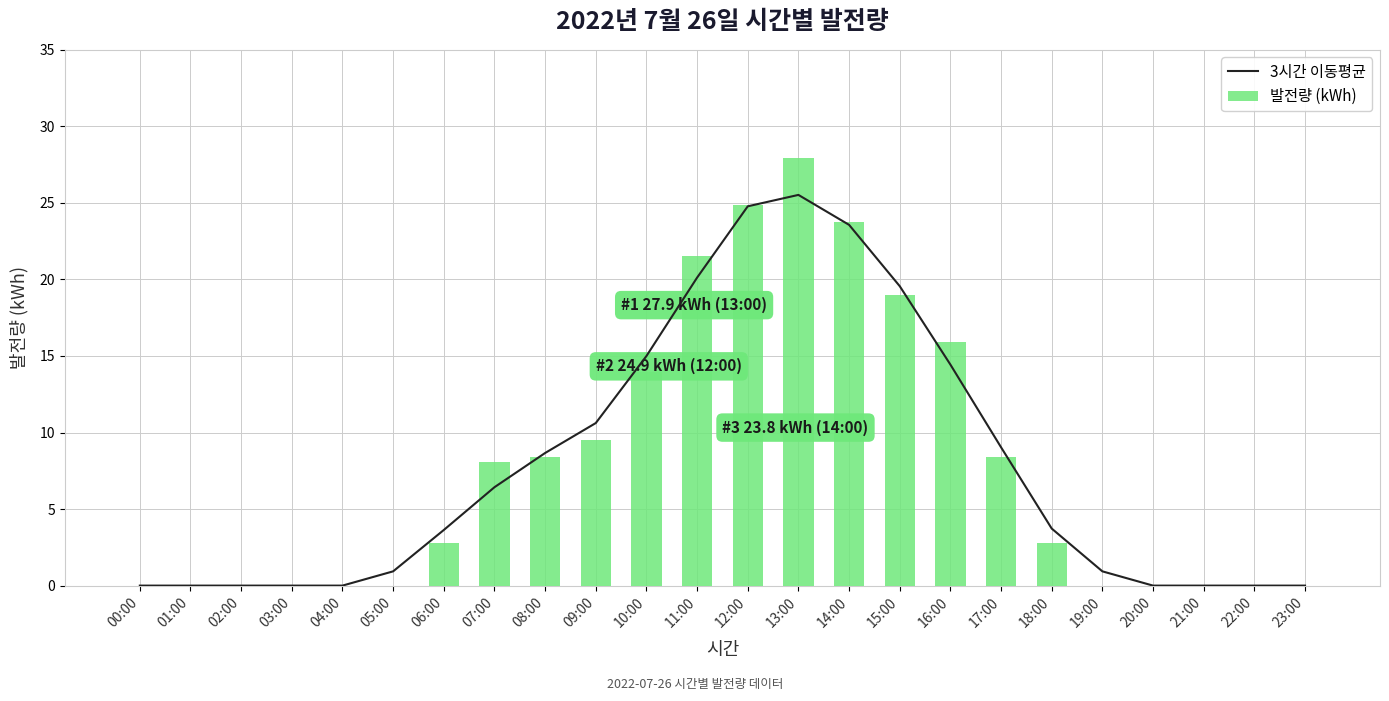

Reading left to right, transcribe all the data shown in this chart.

3시간 이동평균: 0.0	0.0	0.0	0.0	0.0	0.9	3.6	6.4	8.7	10.6	15.0	20.1	24.8	25.5	23.6	19.6	14.4	9.0	3.7	0.9	0.0	0.0	0.0	0.0
발전량 (kWh): 0.0	0.0	0.0	0.0	0.0	0.0	2.8	8.1	8.4	9.5	14.0	21.5	24.9	27.9	23.8	19.0	15.9	8.4	2.8	0.0	0.0	0.0	0.0	0.0